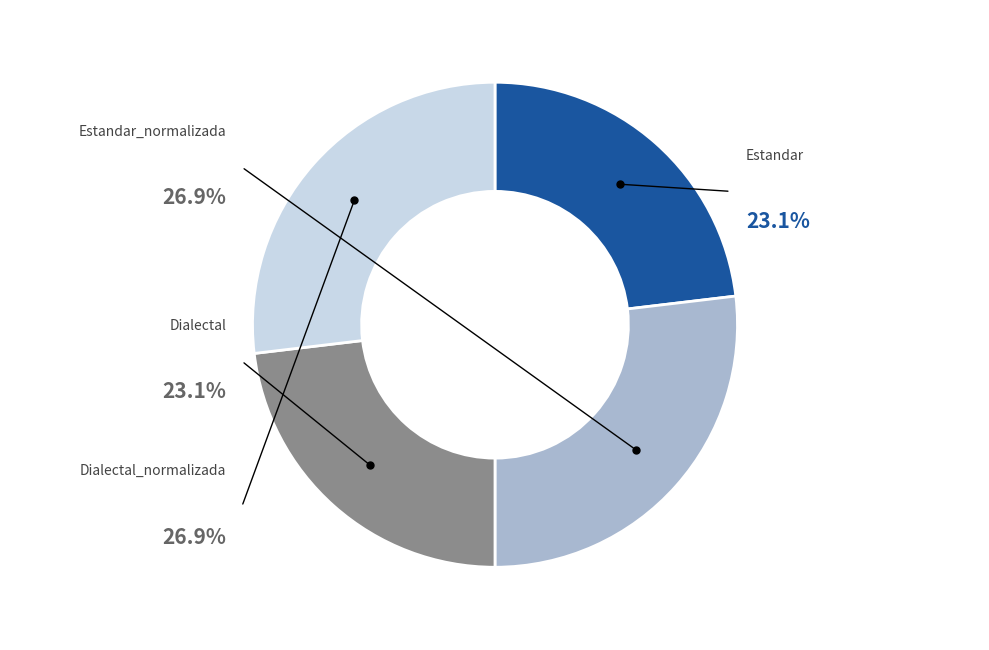

Does any single category account for the majority?

No